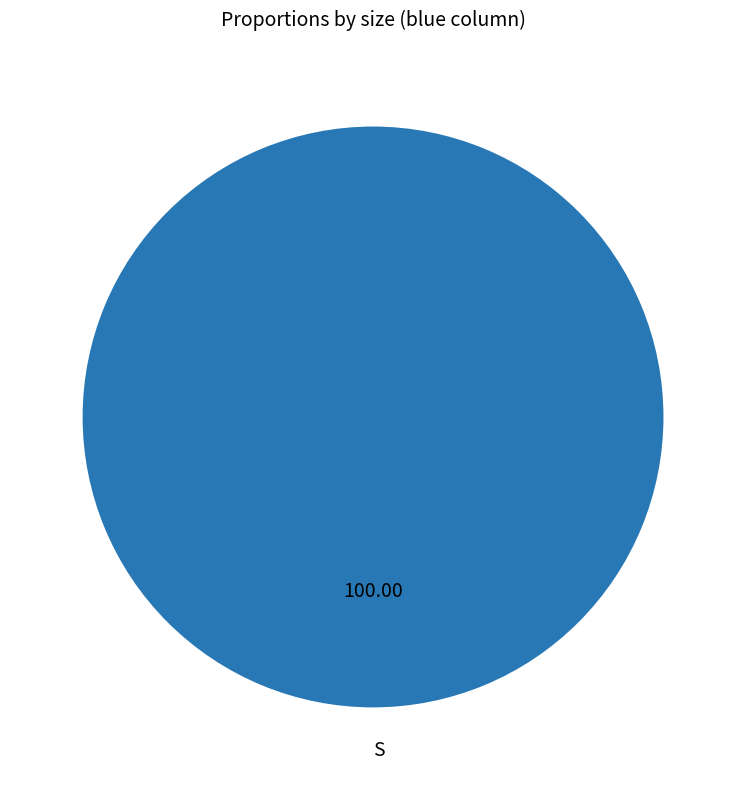

Is there any slice that represents more than half of the pie?

Yes